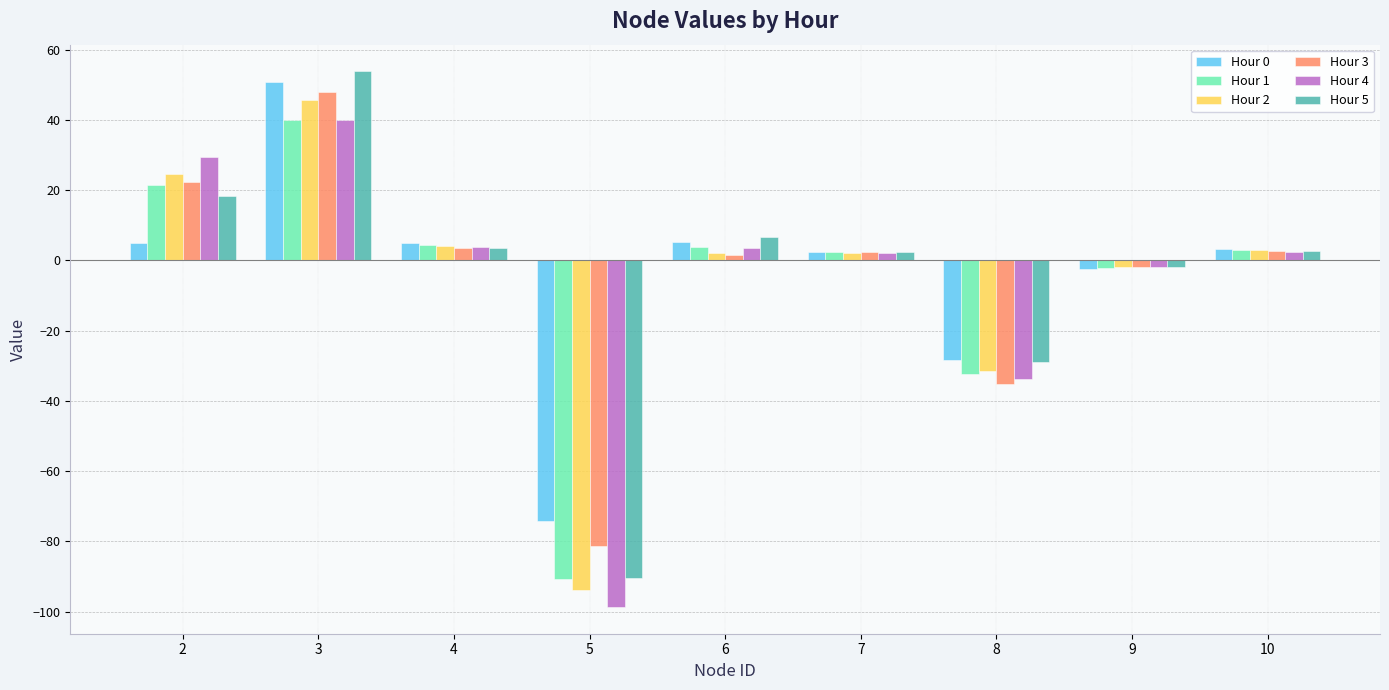

What is the difference between the Hour 2 values at 7 and 10?

0.8